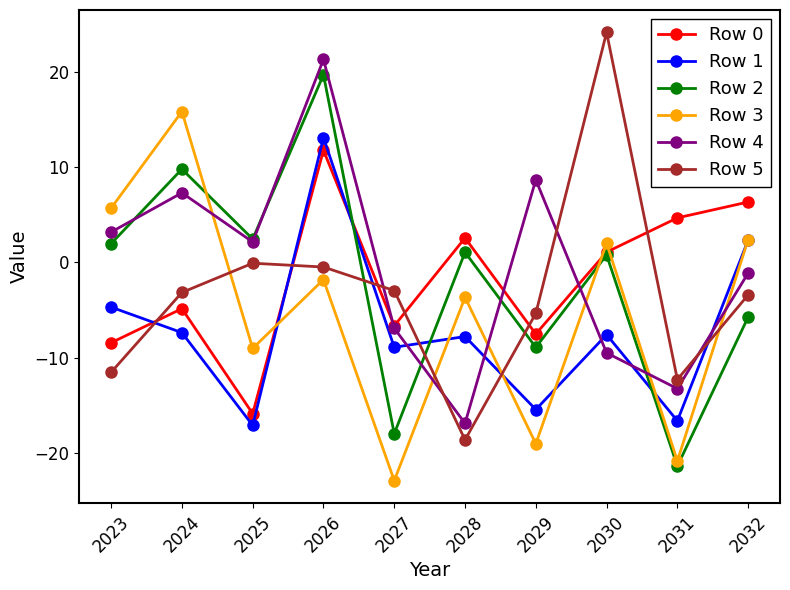

Does the chart display data point markers on the line(s)?

Yes